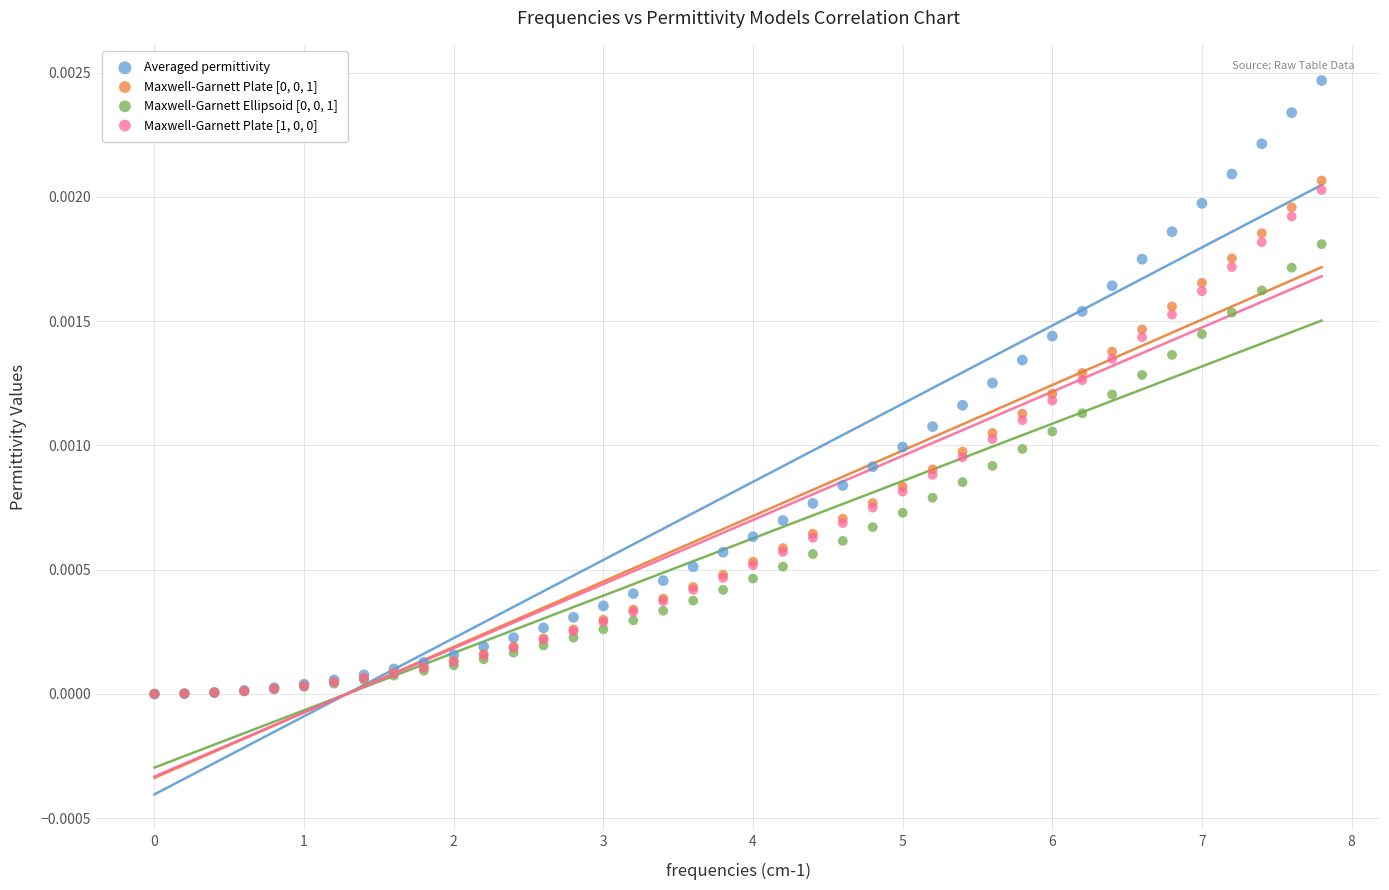

Which series contains the highest Y value?

Averaged permittivity